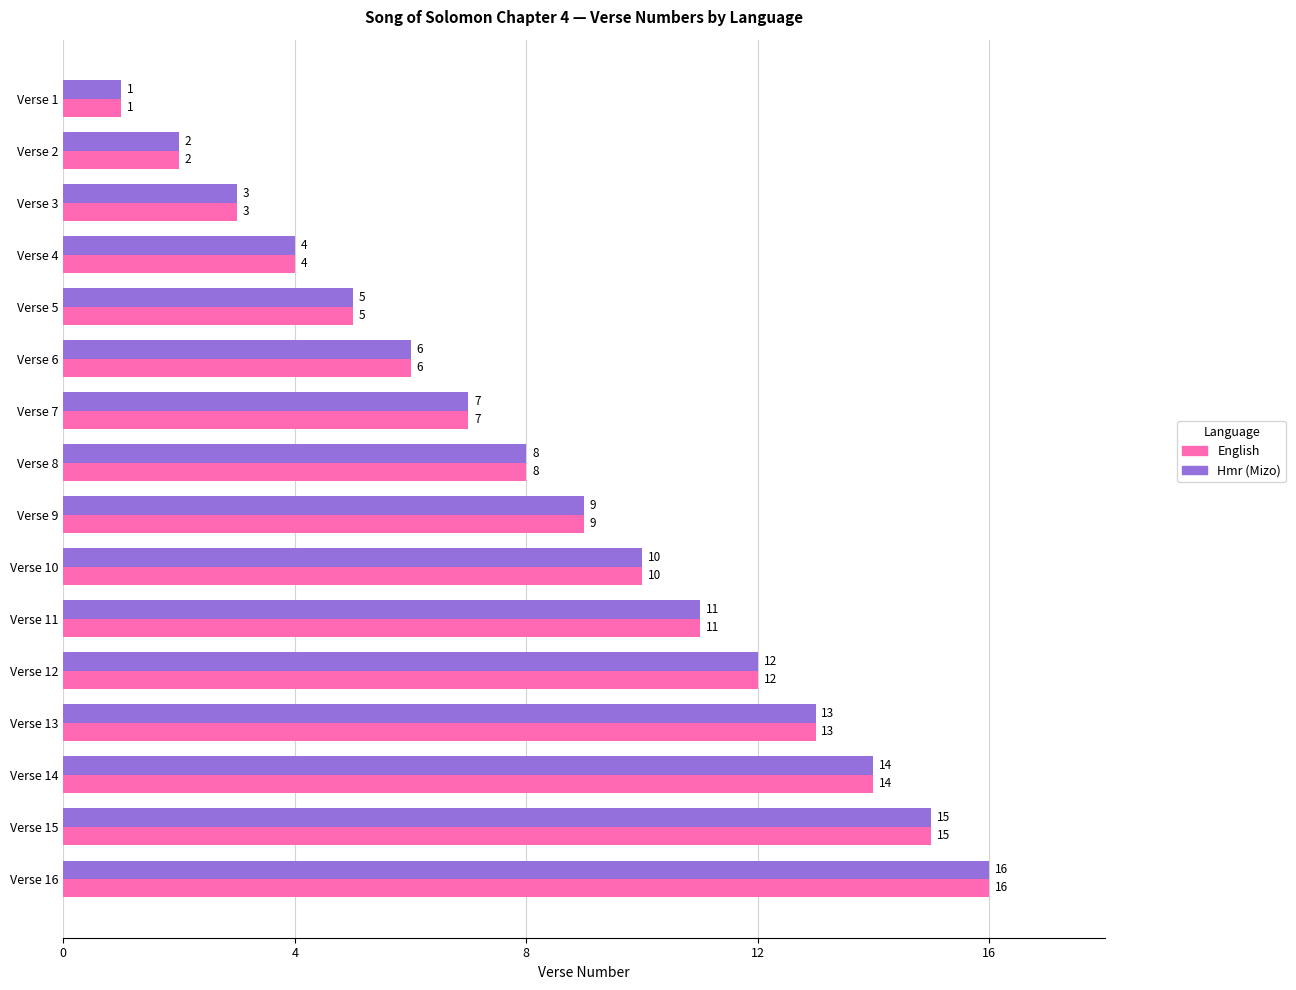

What is the total value across all series at Verse 12?

24